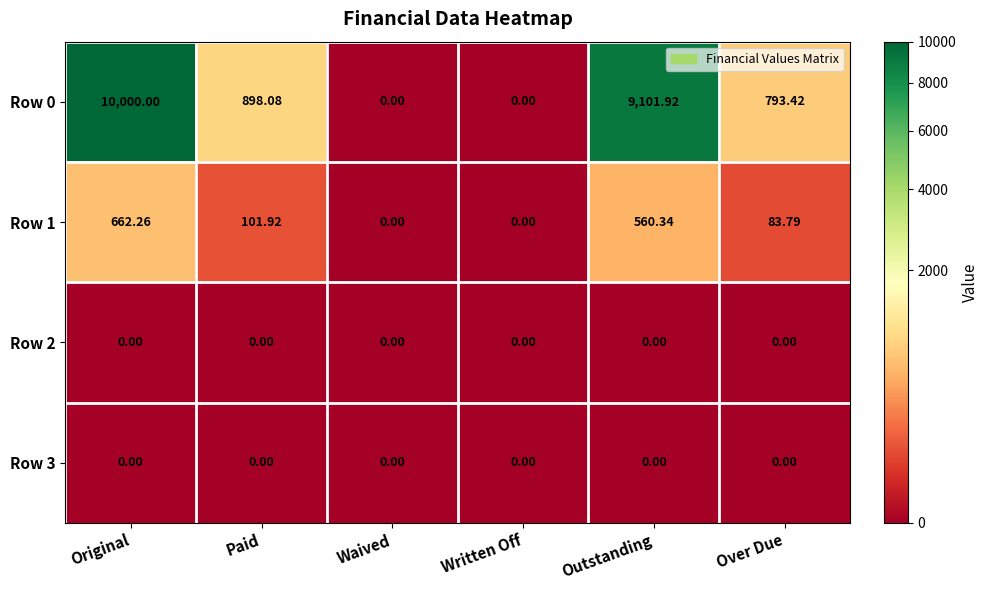

How many values in Row 0 are above zero?

4